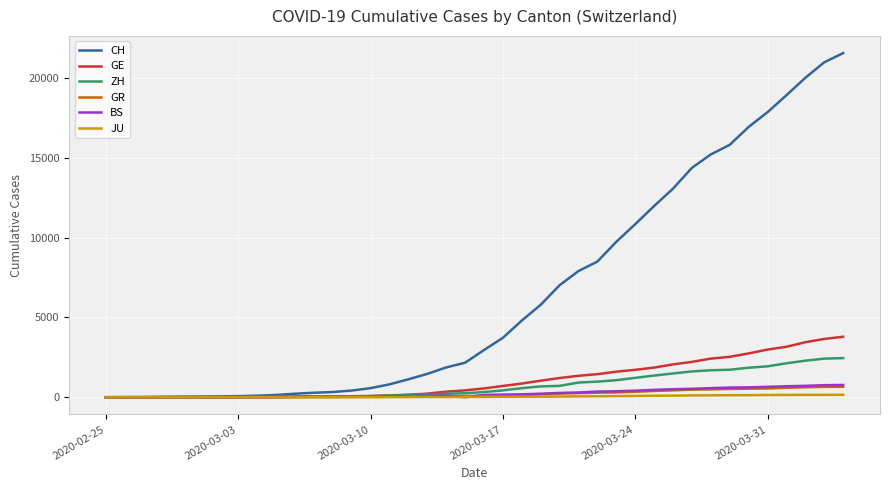

What are all the series names shown in the legend?

CH, GE, ZH, GR, BS, JU